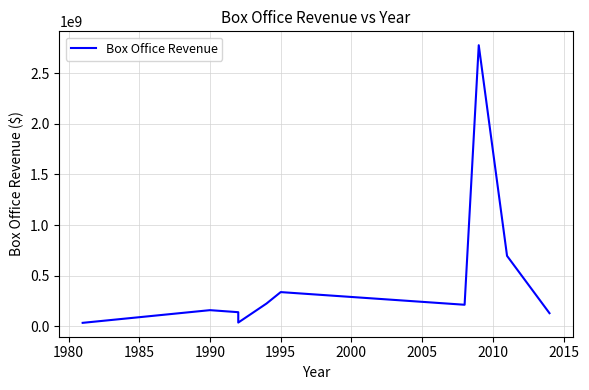

At which label does the data first exceed 211300000?

1995